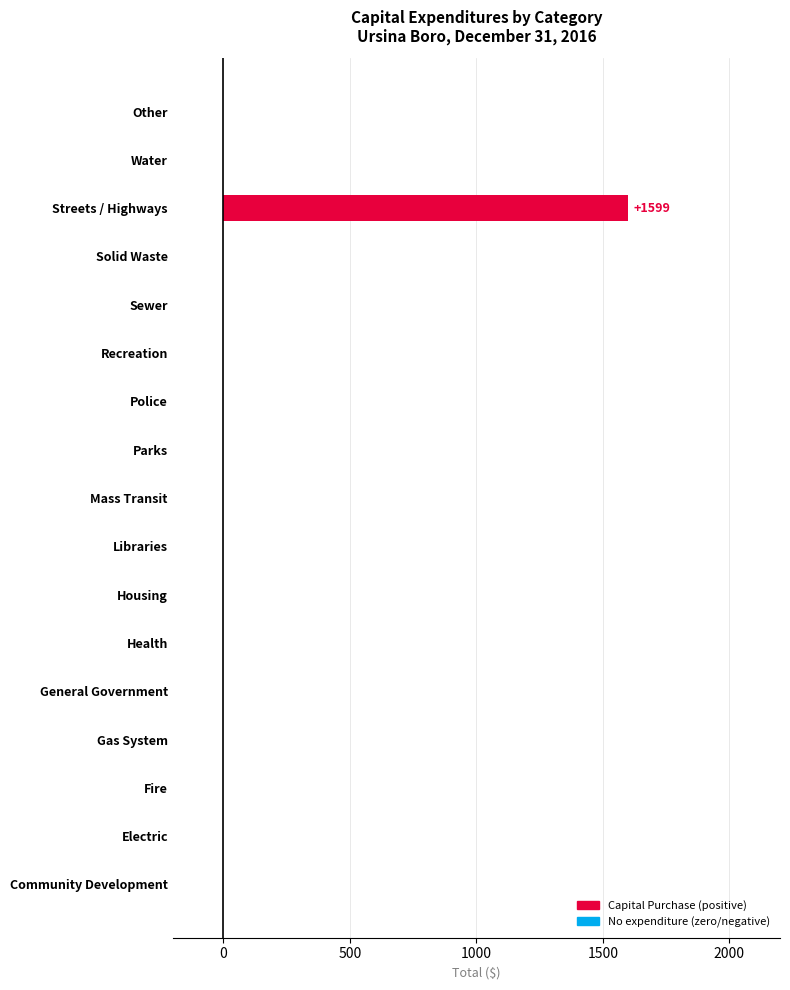

Reading top to bottom, list all the values displayed in this chart.

Other=0	Water=0	Streets / Highways=1599	Solid Waste=0	Sewer=0	Recreation=0	Police=0	Parks=0	Mass Transit=0	Libraries=0	Housing=0	Health=0	General Government=0	Gas System=0	Fire=0	Electric=0	Community Development=0